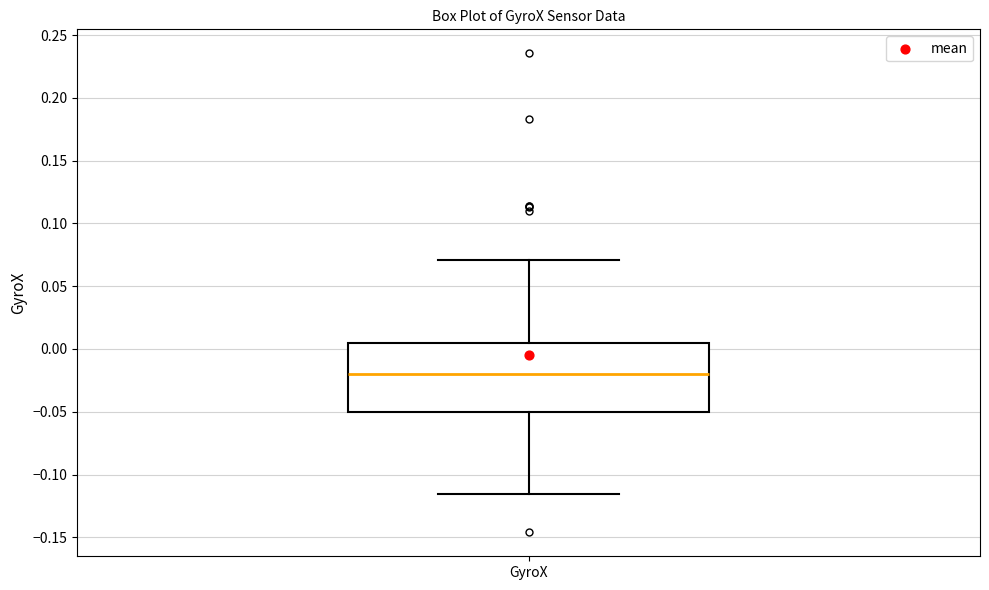

Read this box plot against the y-axis: the position of the median line, the range covered by the box, and the ends of both whiskers. The values are not printed on the chart, so give them approximately, as read against the axis.

median -0.020, box -0.050 to 0.005, whiskers -0.115 to 0.070